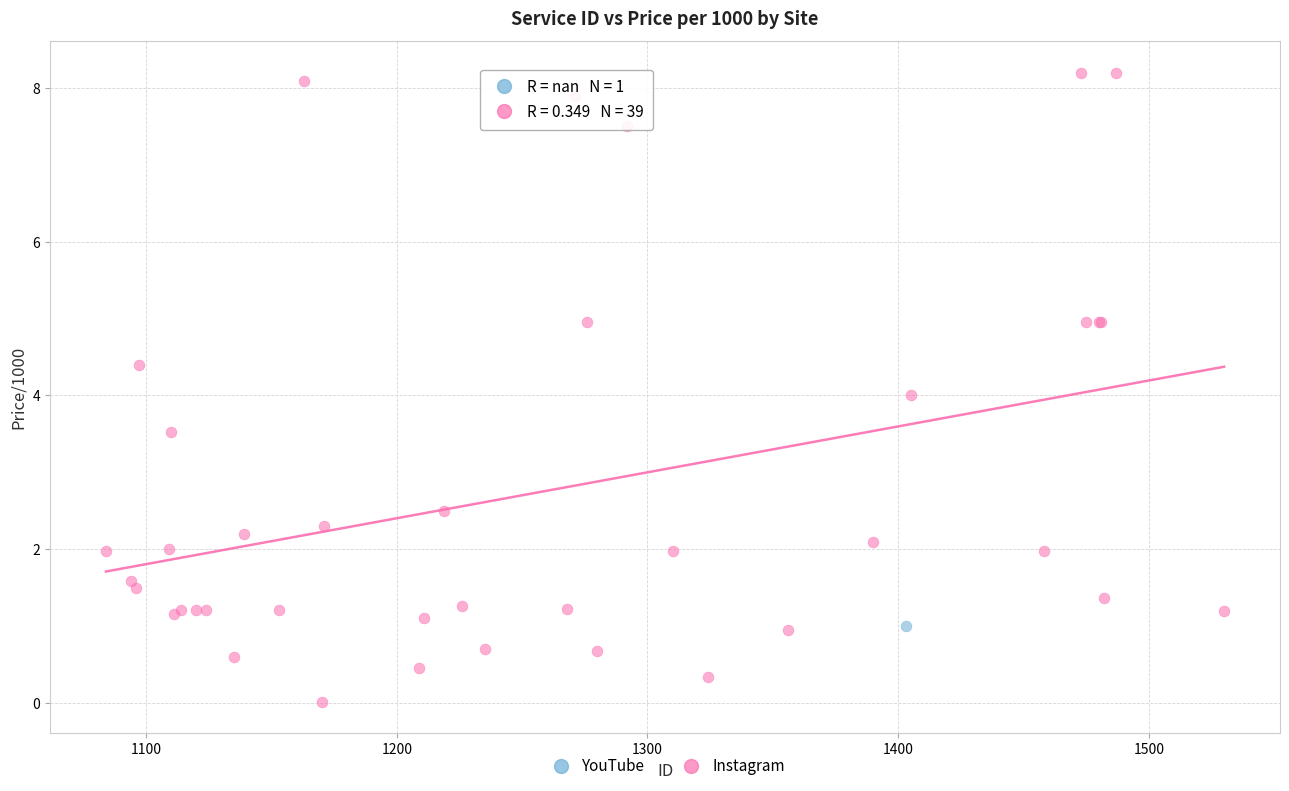

What are all the series names shown in the legend?

YouTube, Instagram